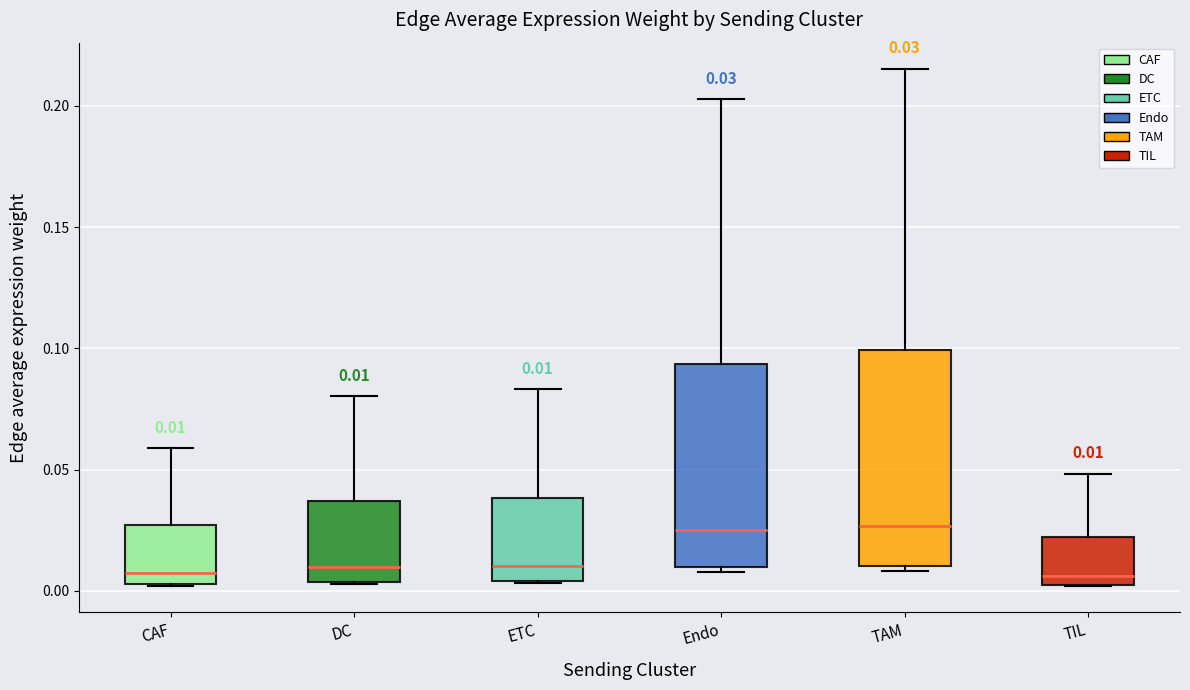

Comparing the boxes themselves (not the whiskers), which one is the tallest?

TAM